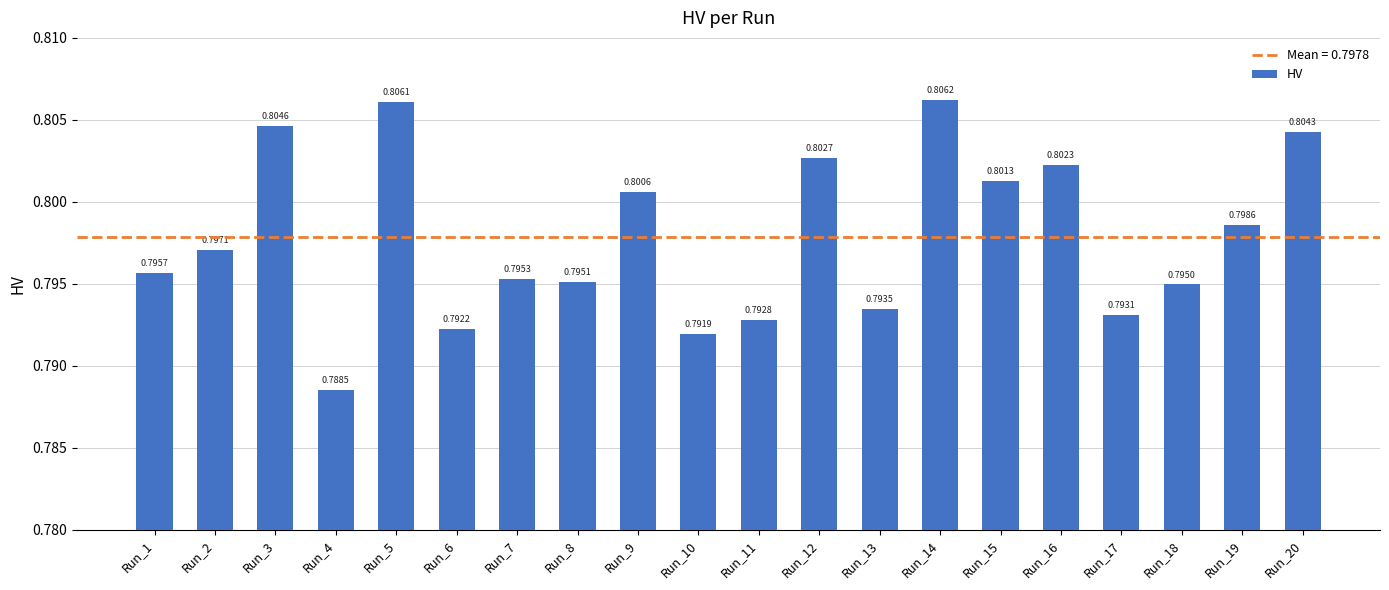

What is the sum of the values at Run_2 and Run_17?

1.6